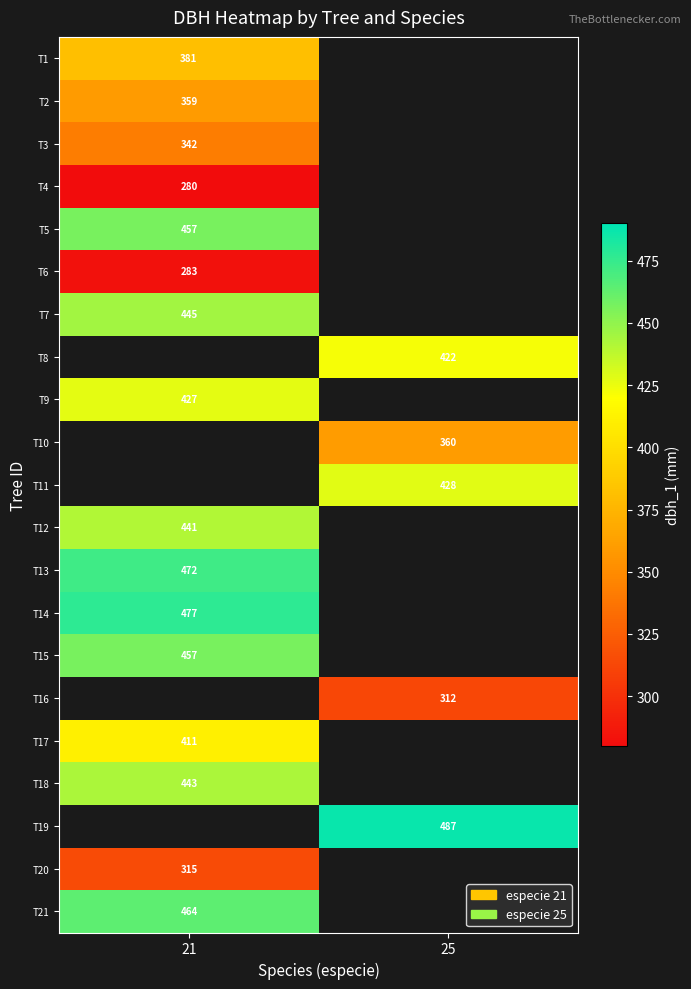

True or false: T3 has a value of 466 at 21.

False